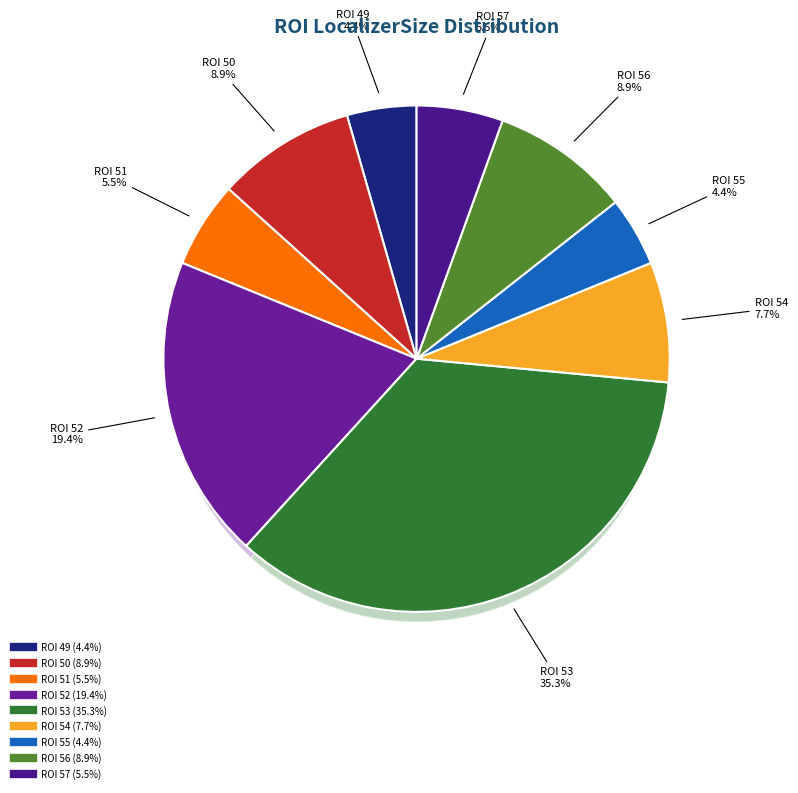

What is the ratio of the value at 56 to the value at 55?

2.0